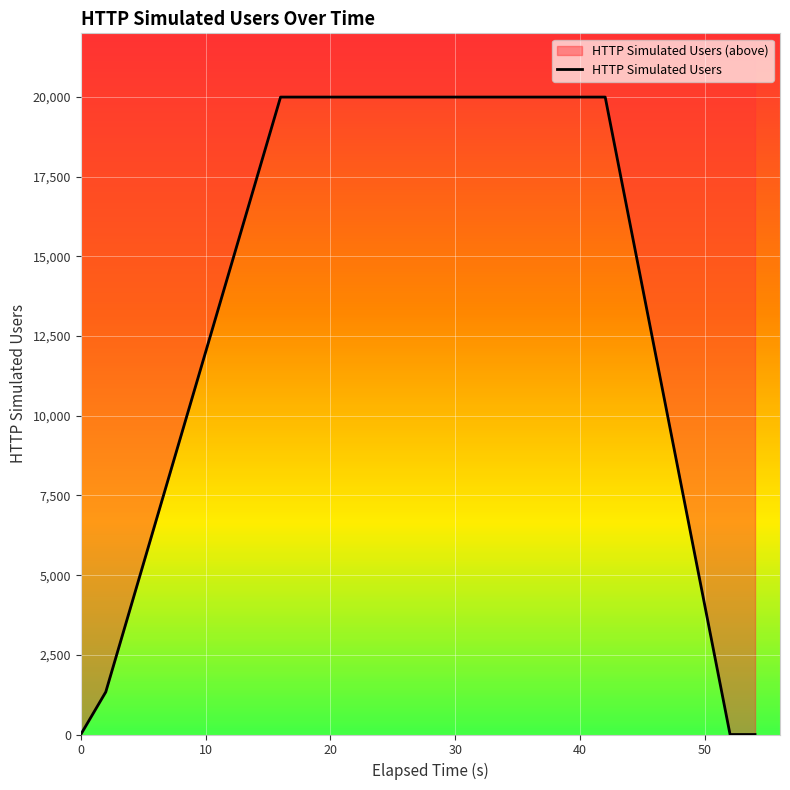

Is it true that the value at 40 is 1975?

False